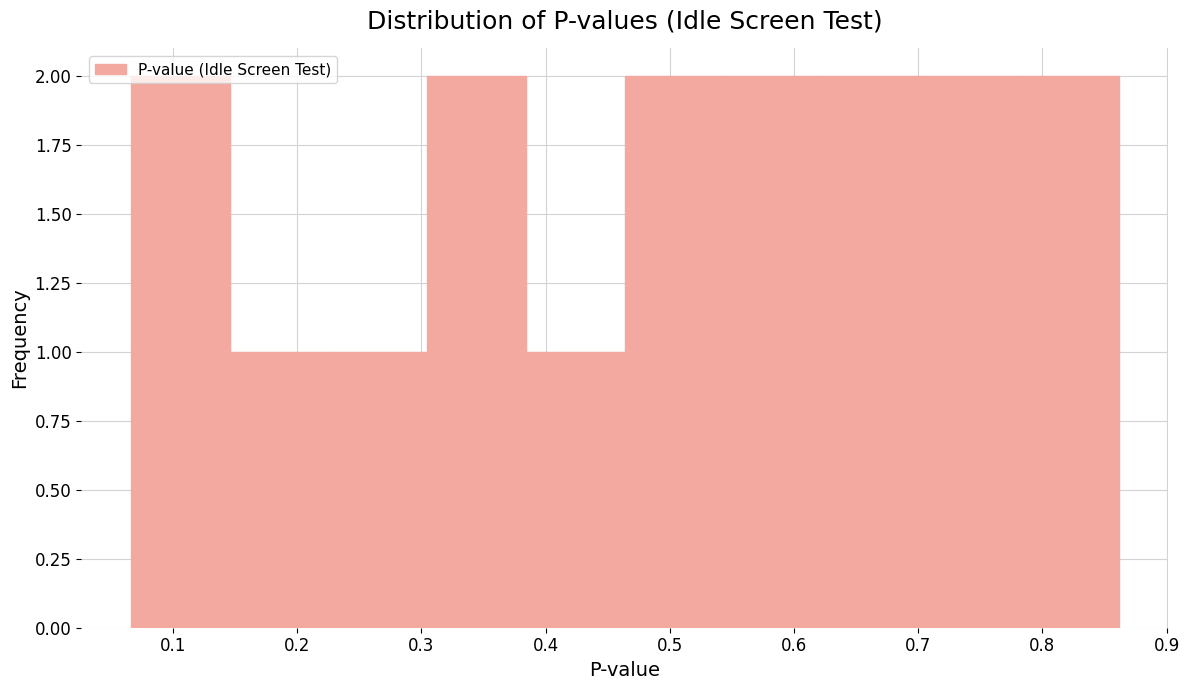

Reading left to right, list every bar in this chart as the range it spans on the x-axis followed by its height. Neither the bar edges nor the heights are printed on the chart, so give them approximately, as read against the axes.

0.07 to 0.15: 2
0.15 to 0.23: 1
0.23 to 0.30: 1
0.30 to 0.38: 2
0.38 to 0.46: 1
0.46 to 0.54: 2
0.54 to 0.62: 2
0.62 to 0.70: 2
0.70 to 0.78: 2
0.78 to 0.86: 2